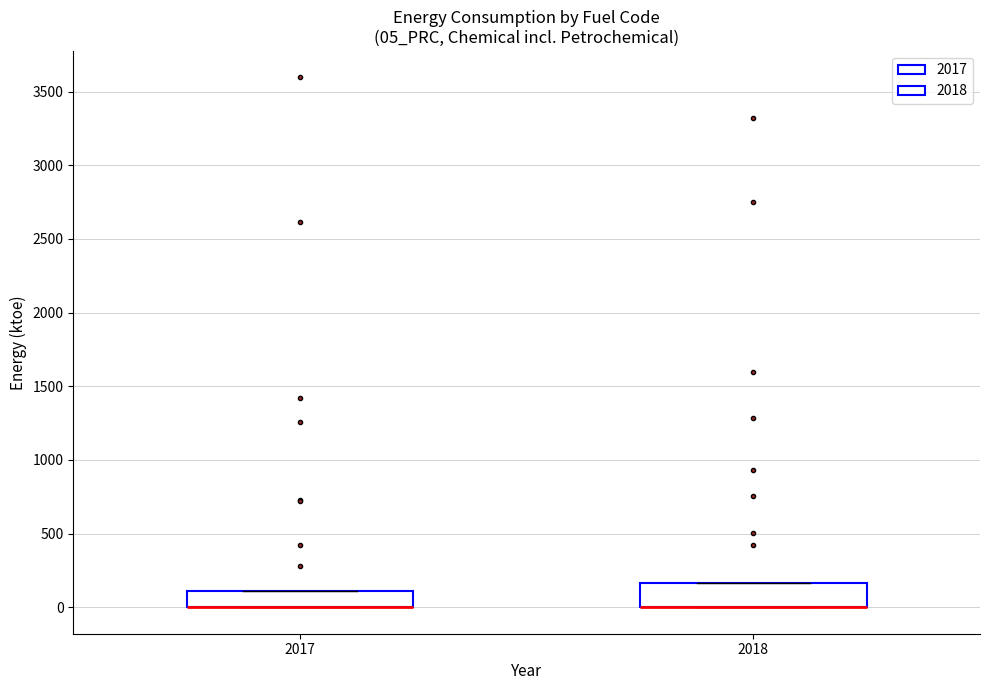

Comparing the boxes themselves (not the whiskers), which one is the tallest?

2018